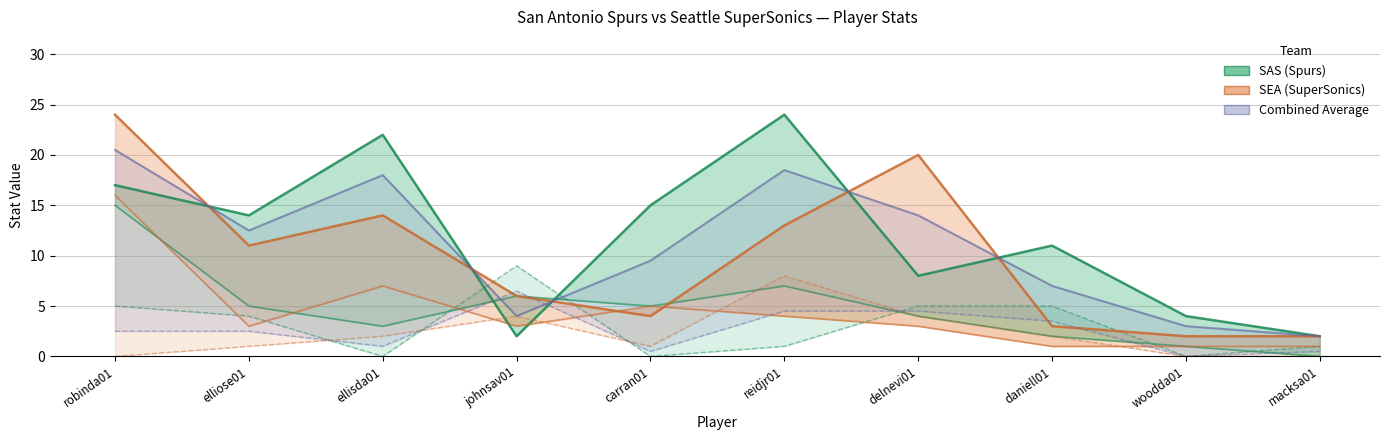

Is the value of SEA_TRB at reidjr01 greater than the value of SAS_PTS at ellisda01?

No